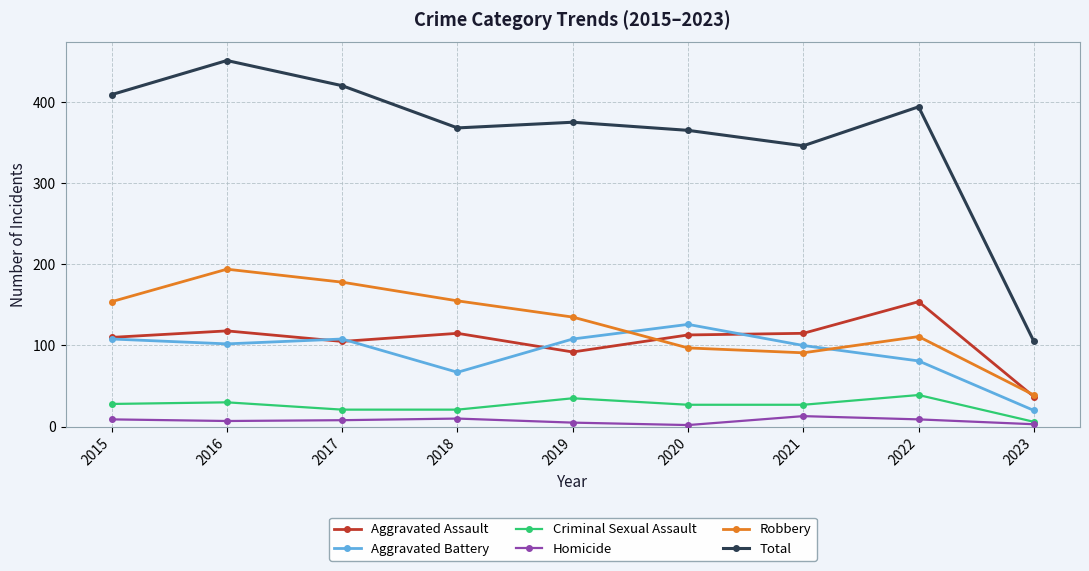

At how many categories does at least one series exceed 270?

8